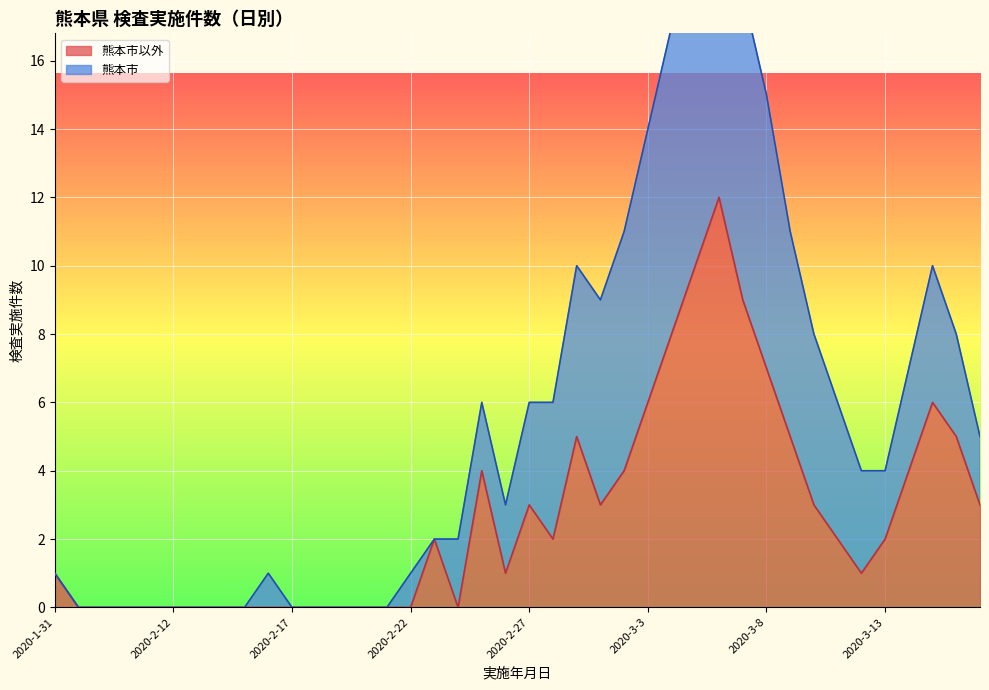

Which series has the largest total across all categories?

熊本市